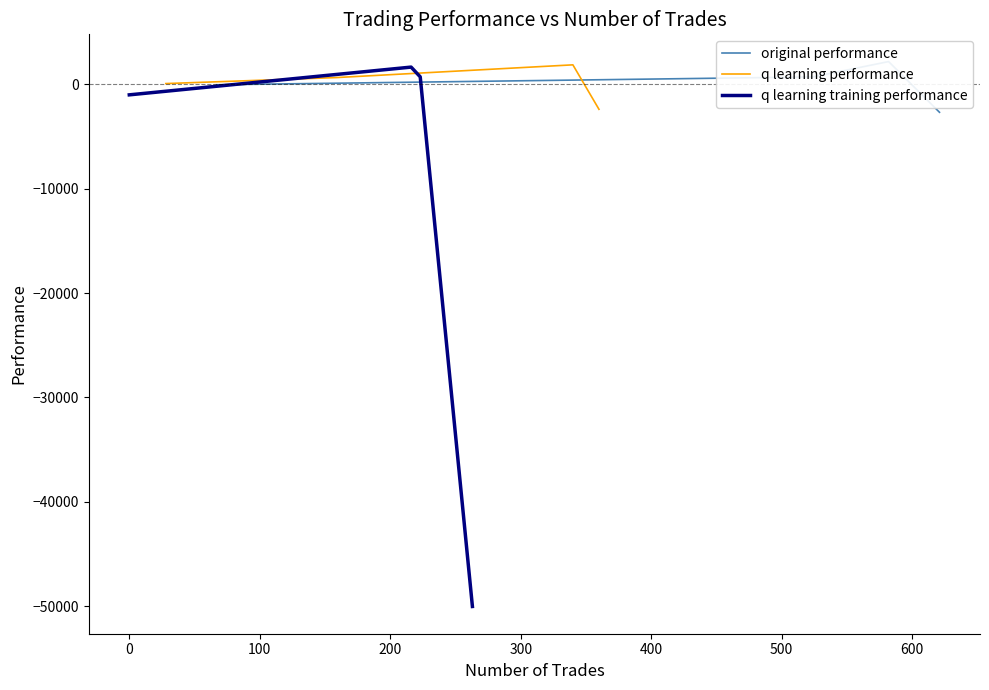

What is the lowest value of the q learning performance series?

-2420.1